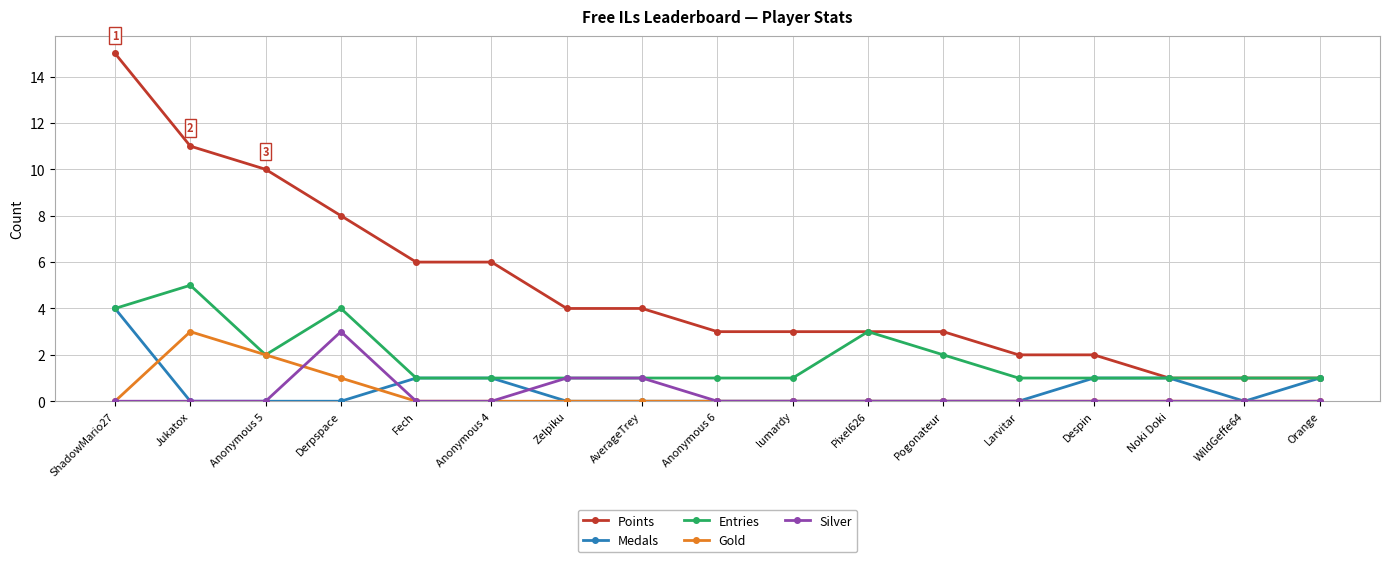

What is the difference between the maximum and minimum values in the Silver series?

3